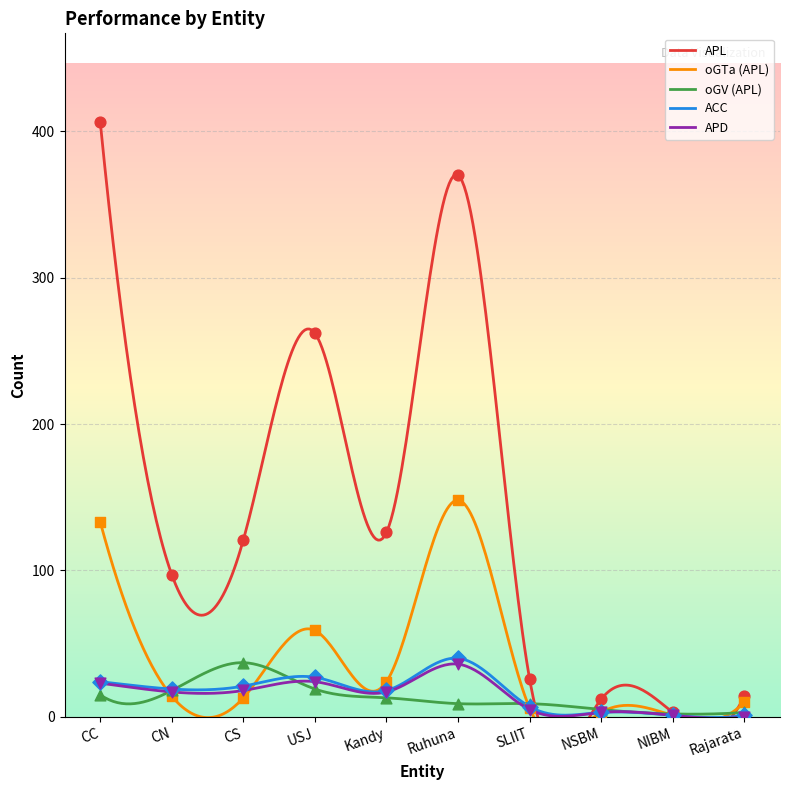

Which series has the widest spread of Y values?

APL